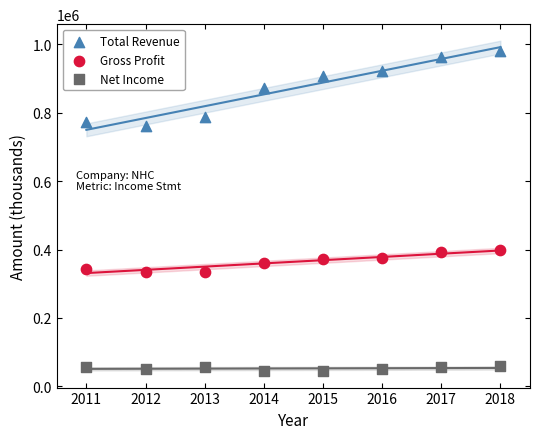

Across all data points, what is the range of X values (max minus min)?

7